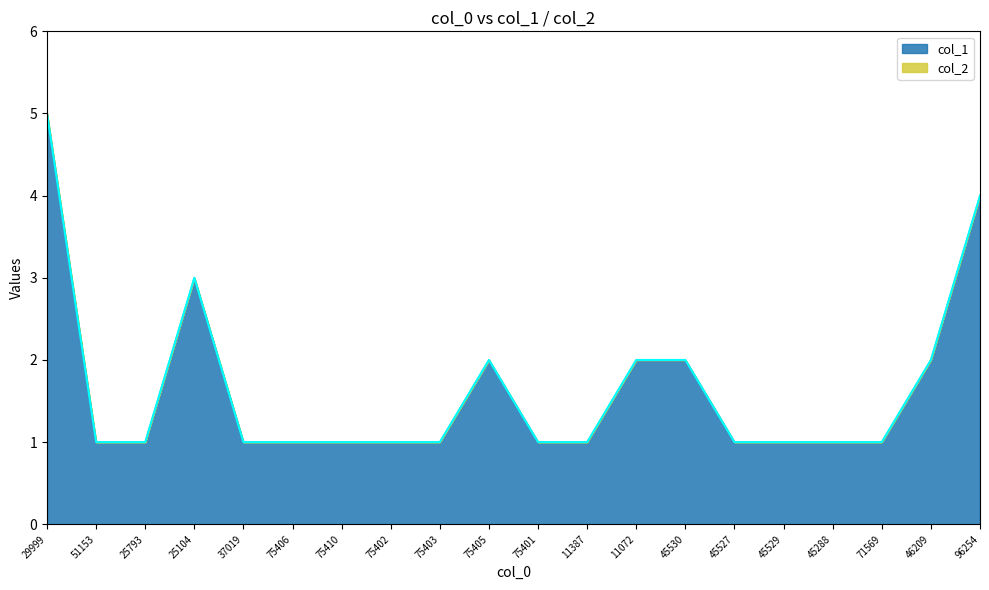

Where is the first local maximum?

25104